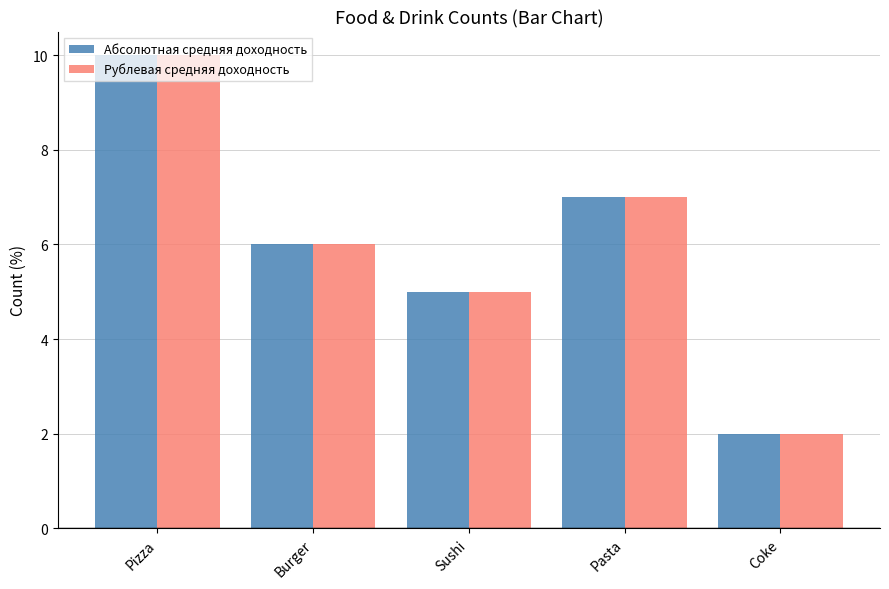

Which category has the highest value across all series?

Pizza